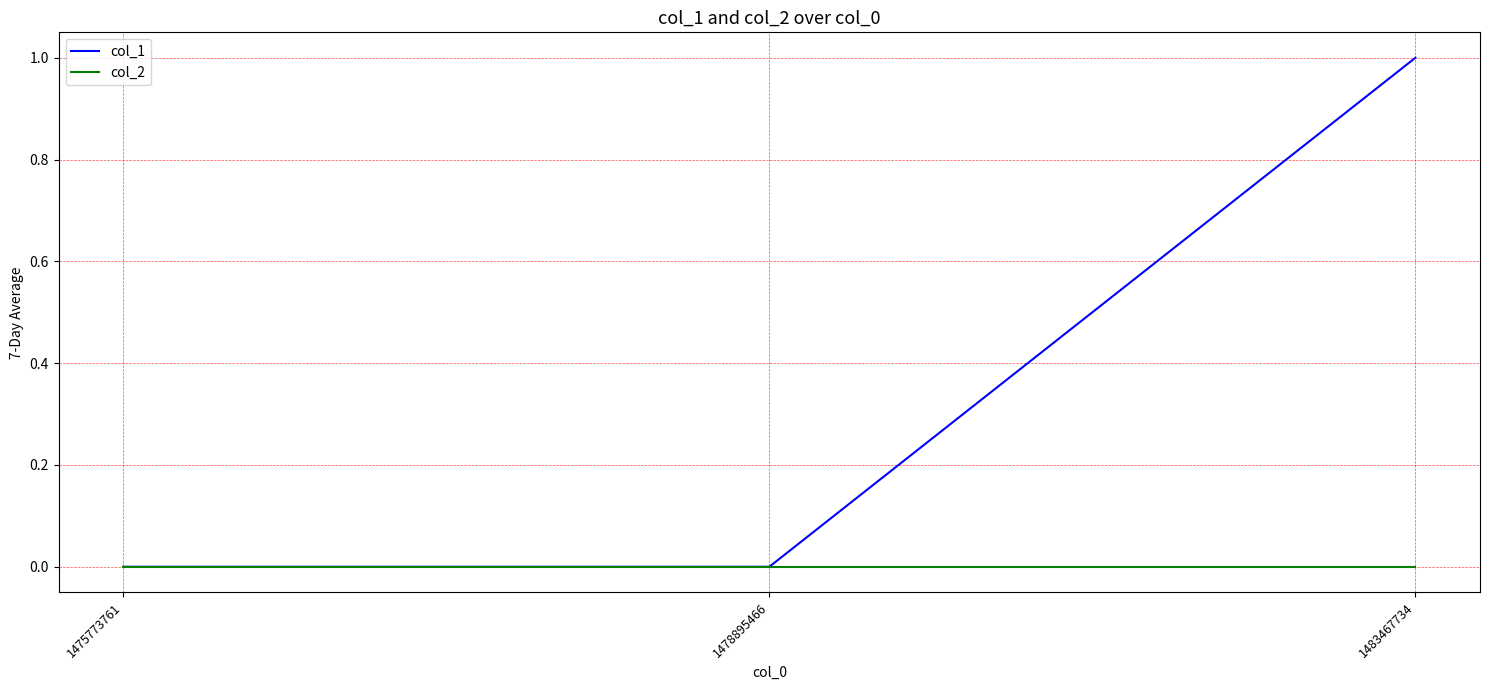

Does the chart have visible grid lines?

Yes